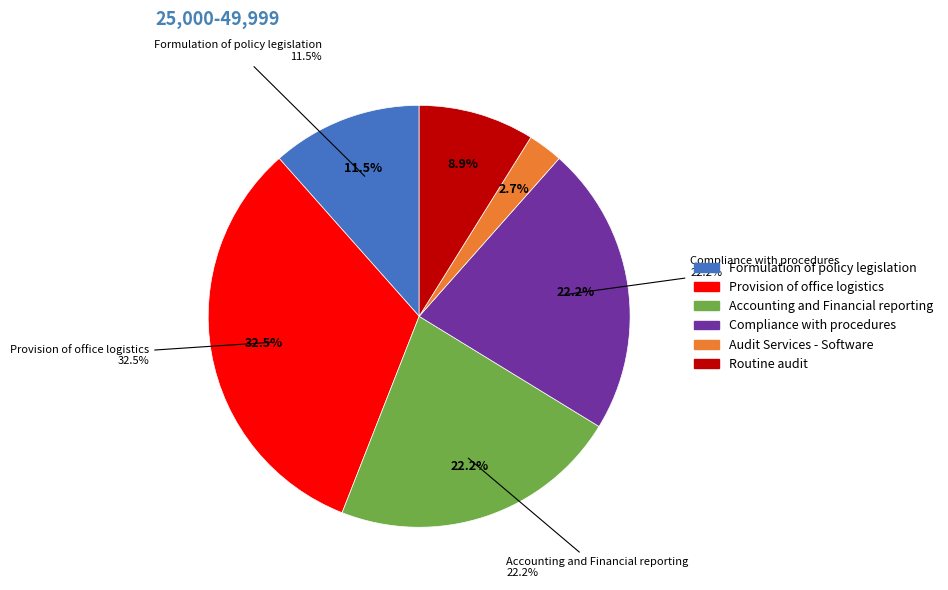

True or false: Formulation of policy legislation accounts for 1% of the total.

False